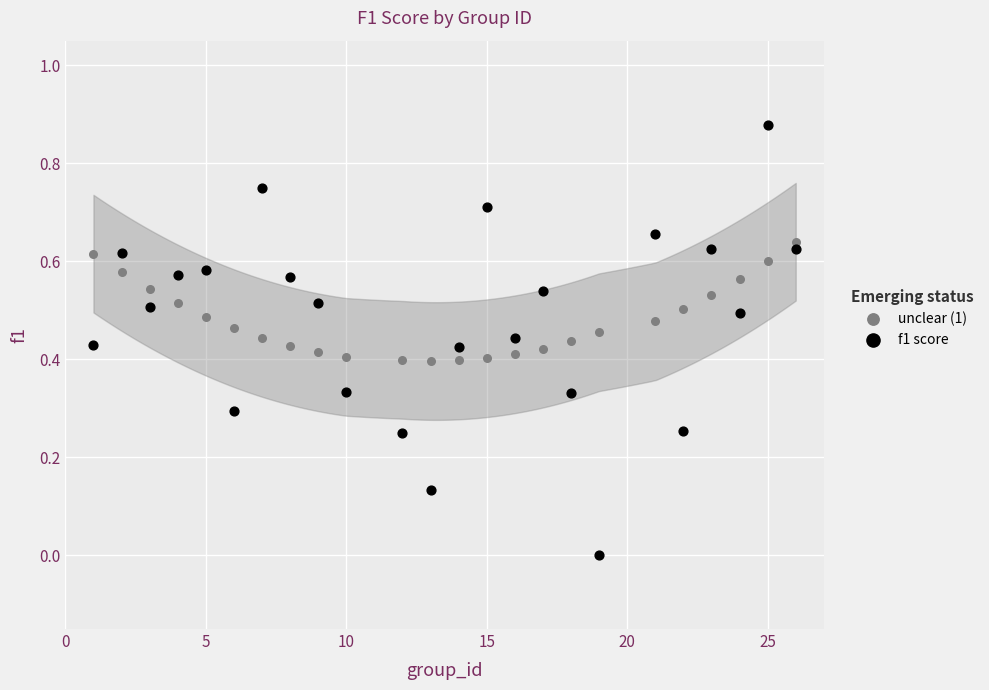

Which series has the largest Y range (max minus min)?

f1 score